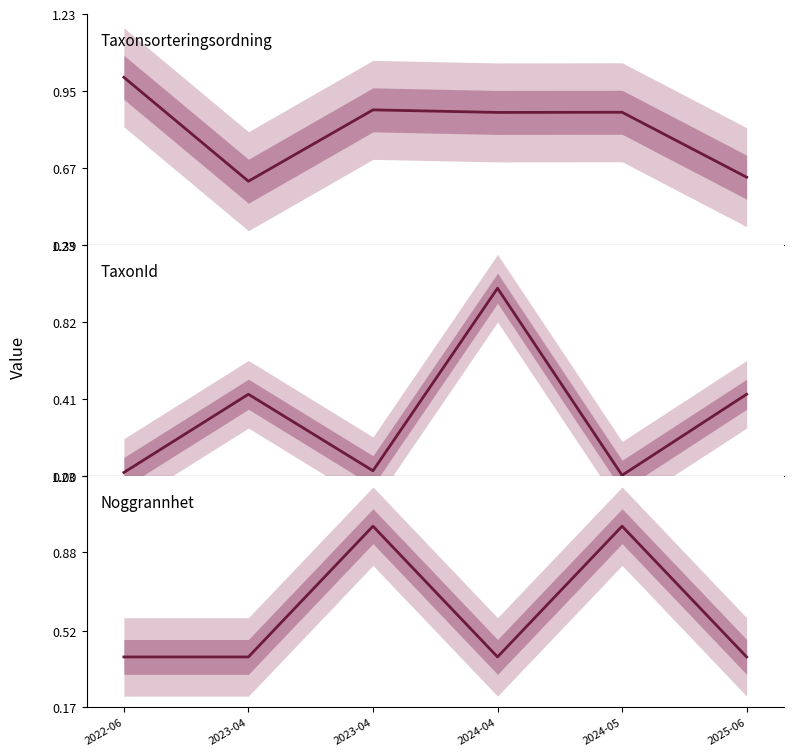

The value of TaxonId at 2022-06 is 0.0. True or false?

True